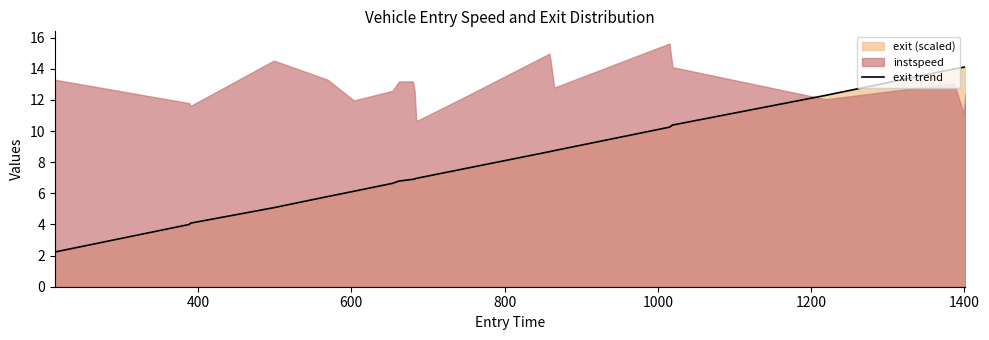

What is the sum of all values?

161.6